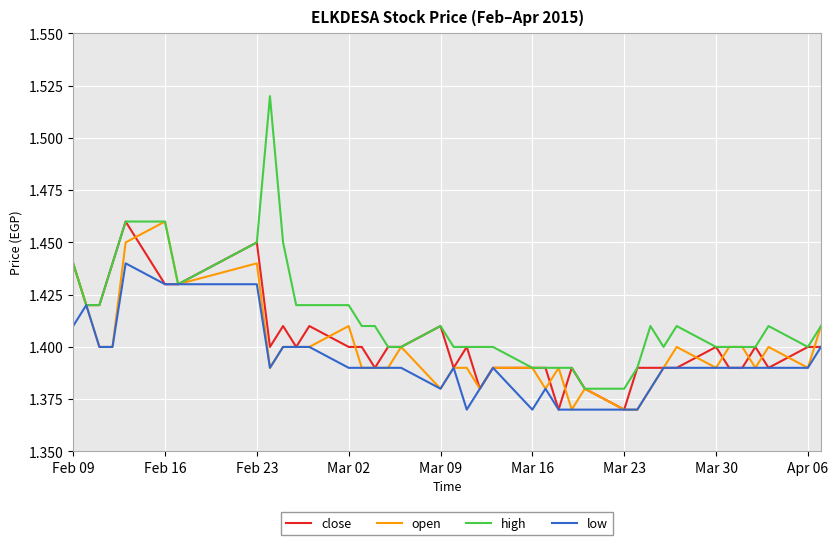

Count the number of data series in this chart.

4